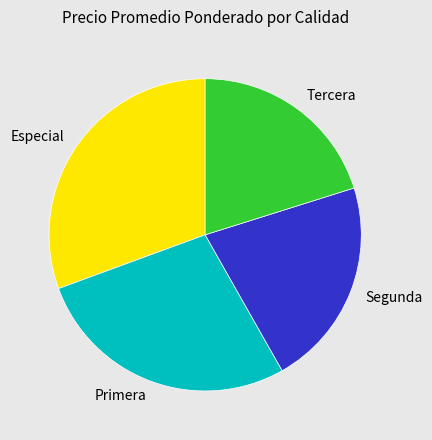

Do Tercera and Primera together represent more than half of the pie?

No